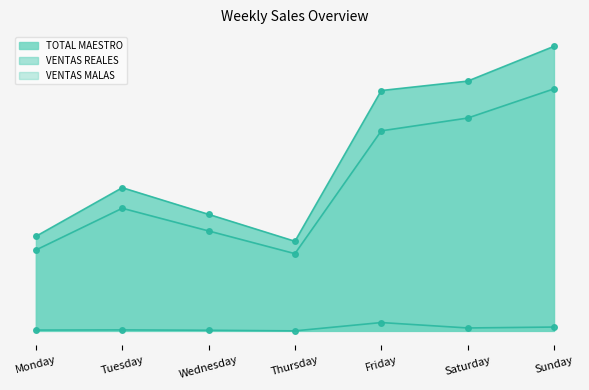

Where is the first local minimum for VENTAS REALES?

Thursday